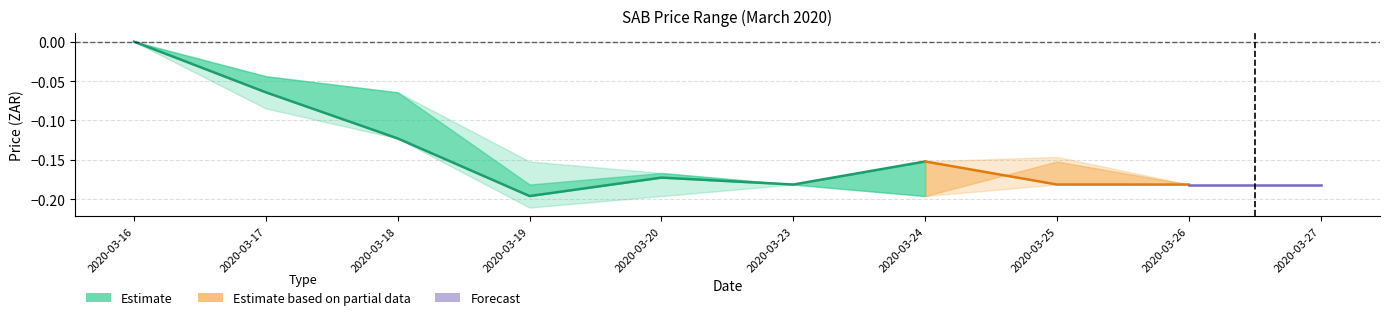

Rank the categories by close value from lowest to highest.

2020-03-19, 2020-03-23, 2020-03-25, 2020-03-26, 2020-03-27, 2020-03-20, 2020-03-24, 2020-03-18, 2020-03-17, 2020-03-16